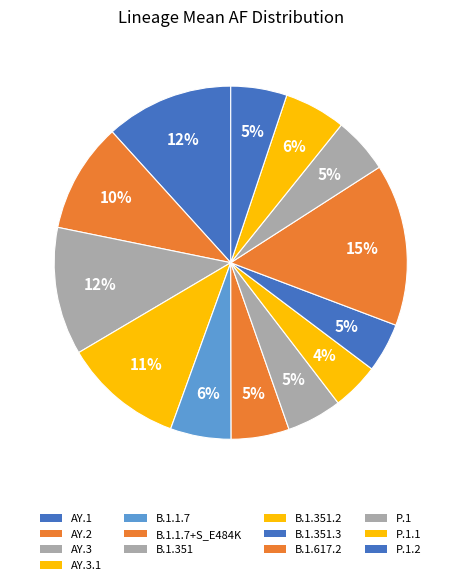

Which has a higher value, AY.3 or B.1.351.2?

AY.3